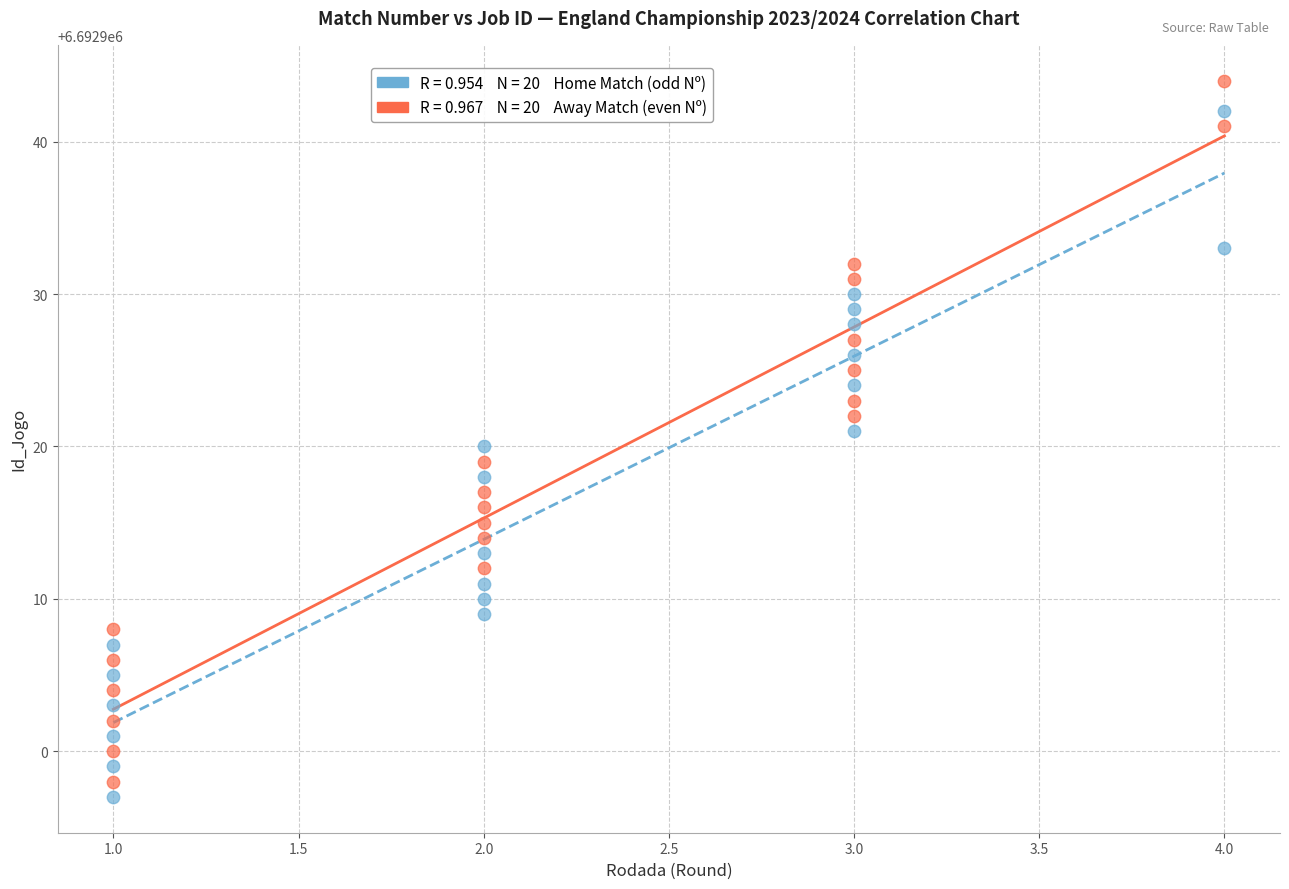

Across all data points, what is the range of X values (max minus min)?

3